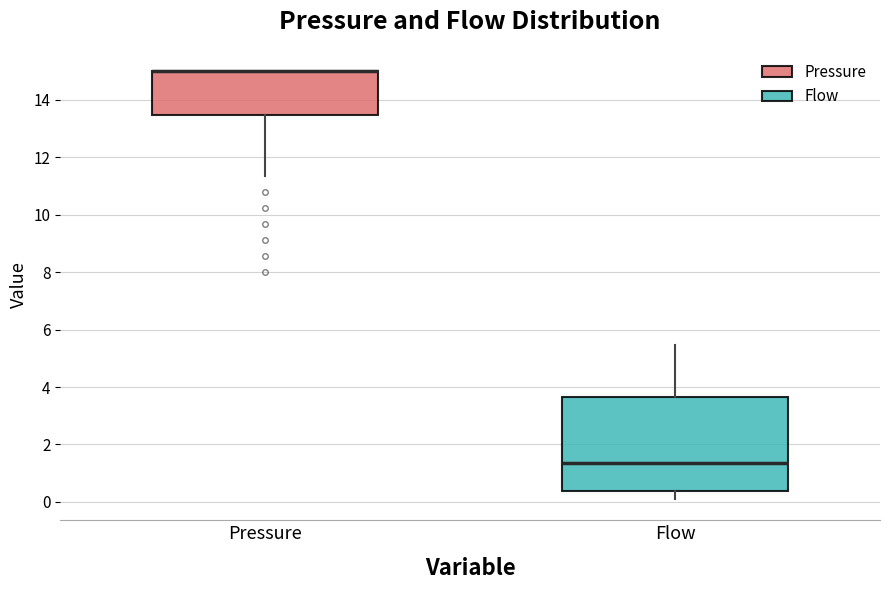

Comparing the boxes themselves (not the whiskers), which one is the tallest?

Flow